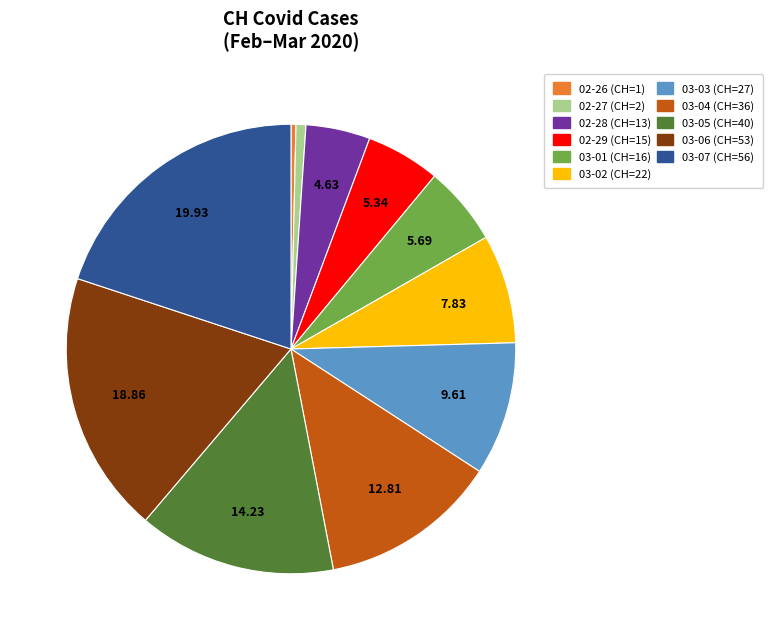

Is there any slice that represents more than half of the pie?

No